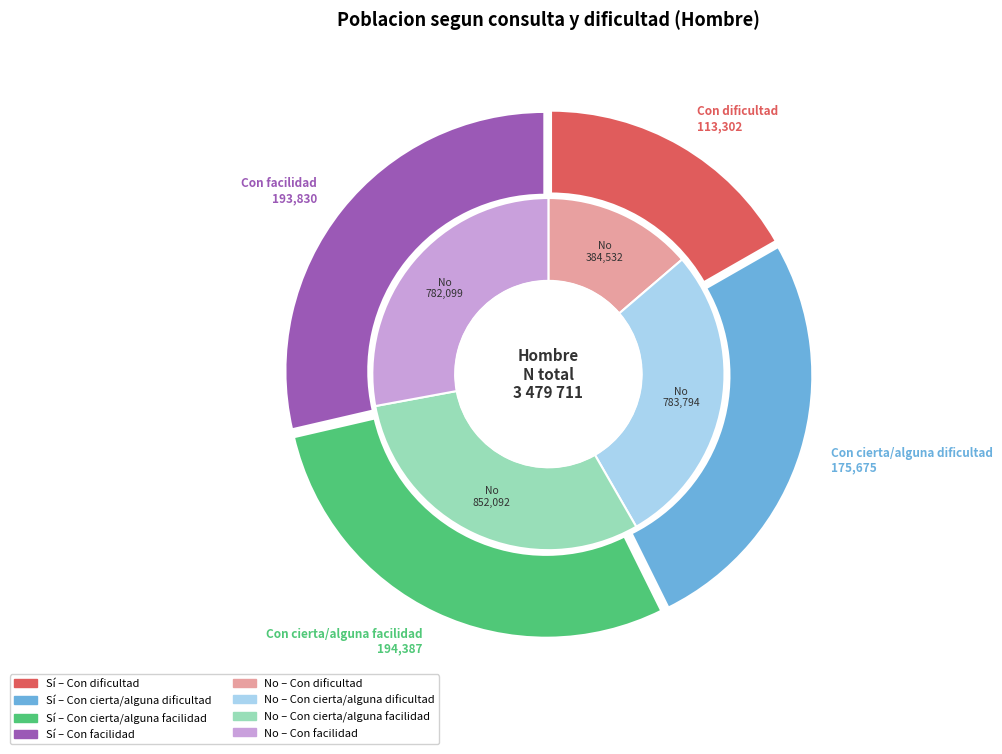

How many slices are in this pie chart?

4